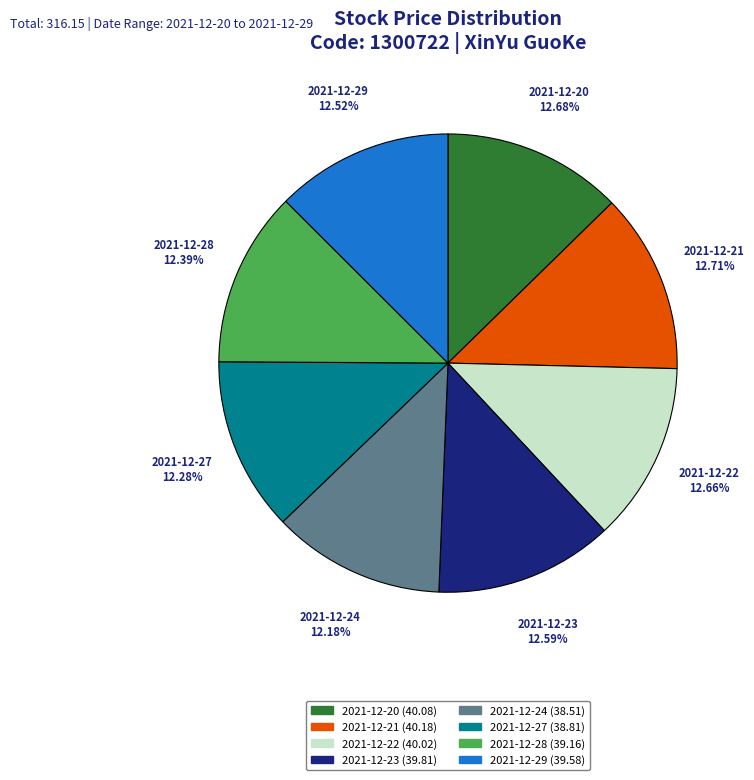

The 2021-12-27 slice represents 4% of the pie. True or false?

False